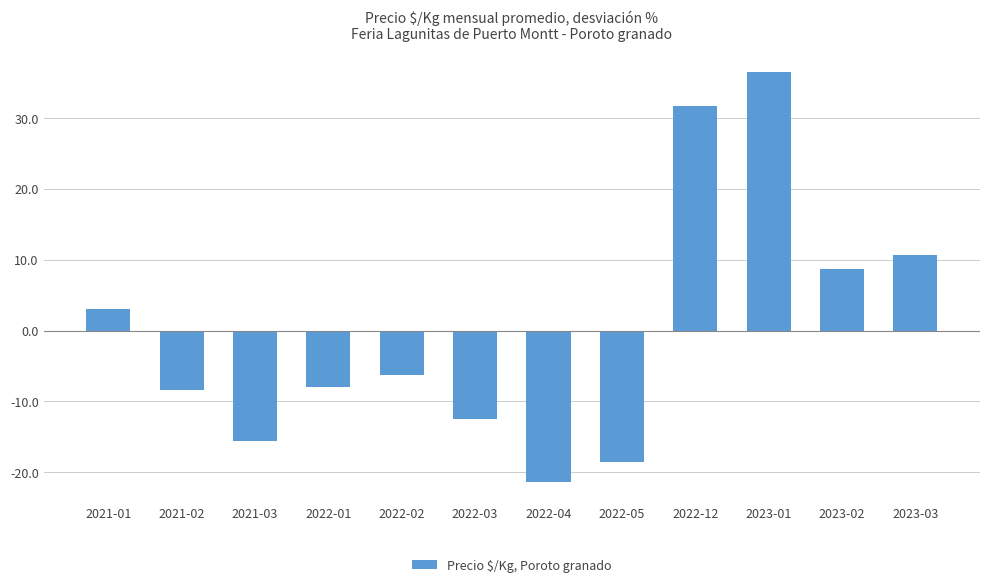

Reading right to left, transcribe all the data shown in this chart.

10.7	8.7	36.4	31.6	-18.5	-21.3	-12.4	-6.3	-7.9	-15.6	-8.4	3.0